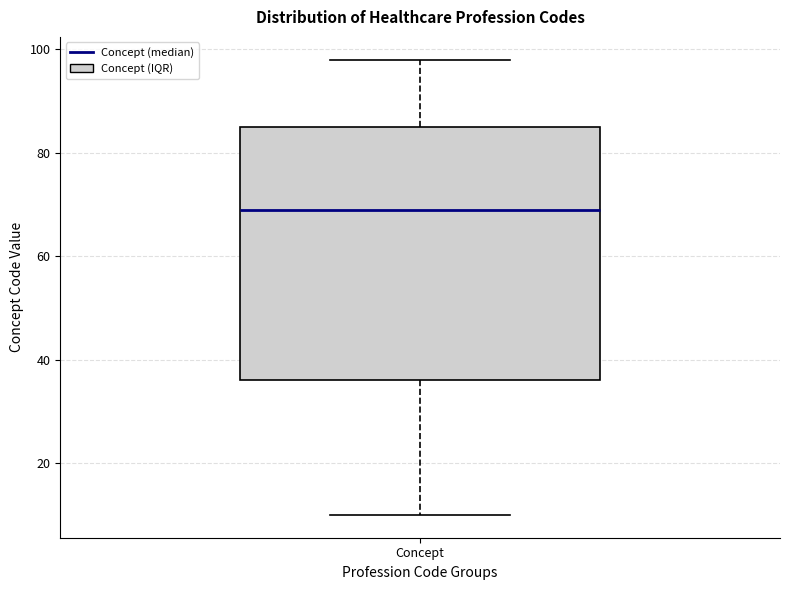

Transcribe this box plot: give where the median line is, the range the box spans, and where the two whiskers end, as read against the y-axis. The values are not printed on the chart, so give them approximately, as read against the axis.

median 70, box 36 to 86, whiskers 10 to 98